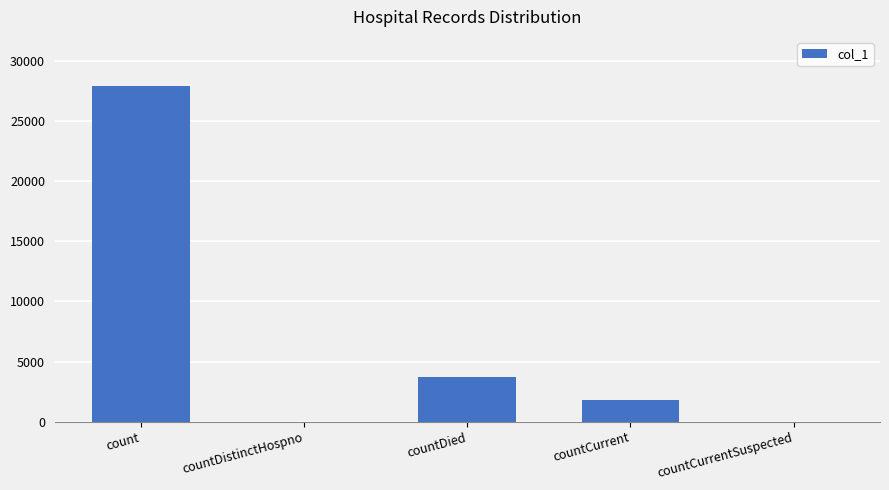

True or false: the data shows 3735 at countDied.

True